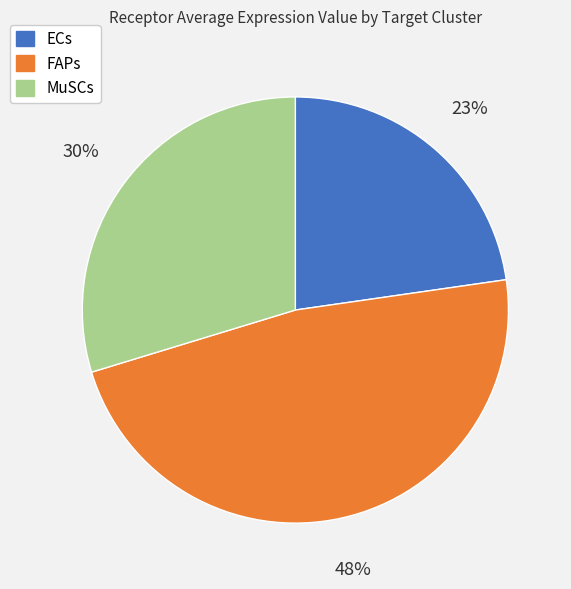

Combined, do MuSCs and ECs account for over 50%?

Yes